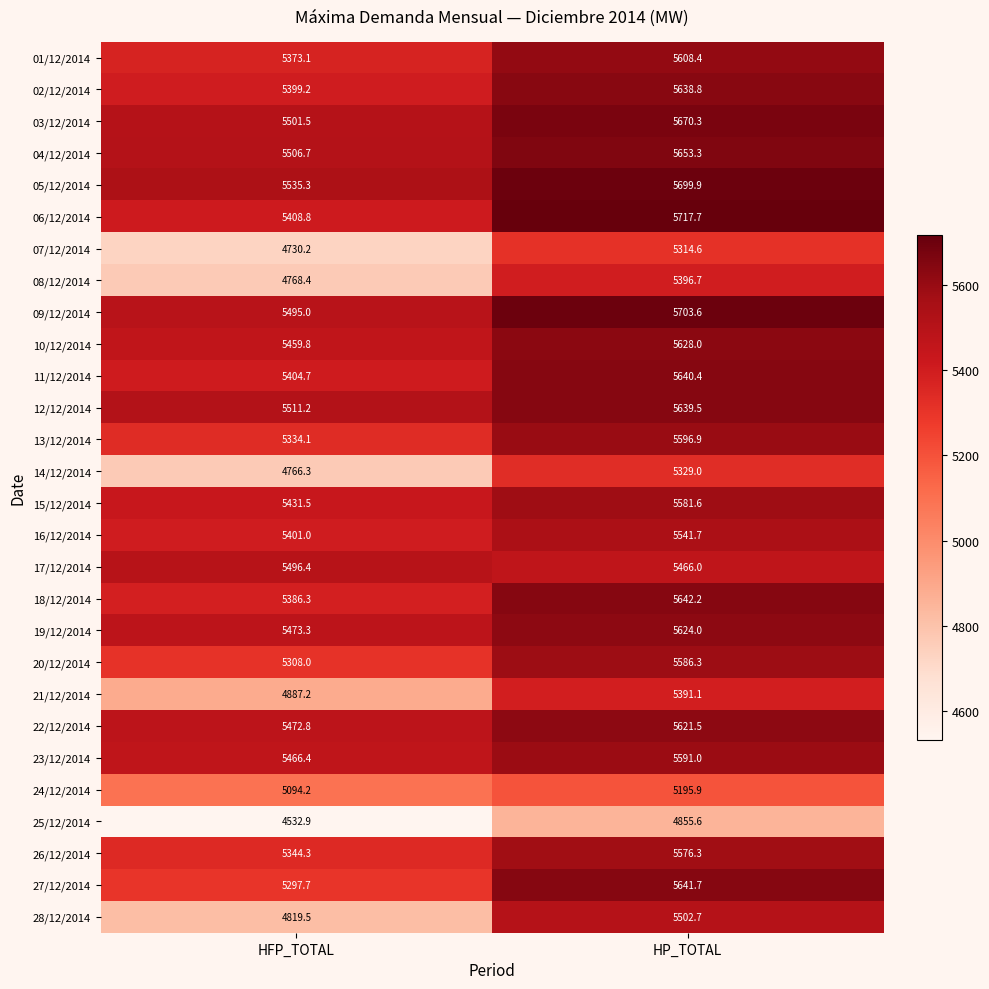

Which series has the widest spread of values?

28/12/2014